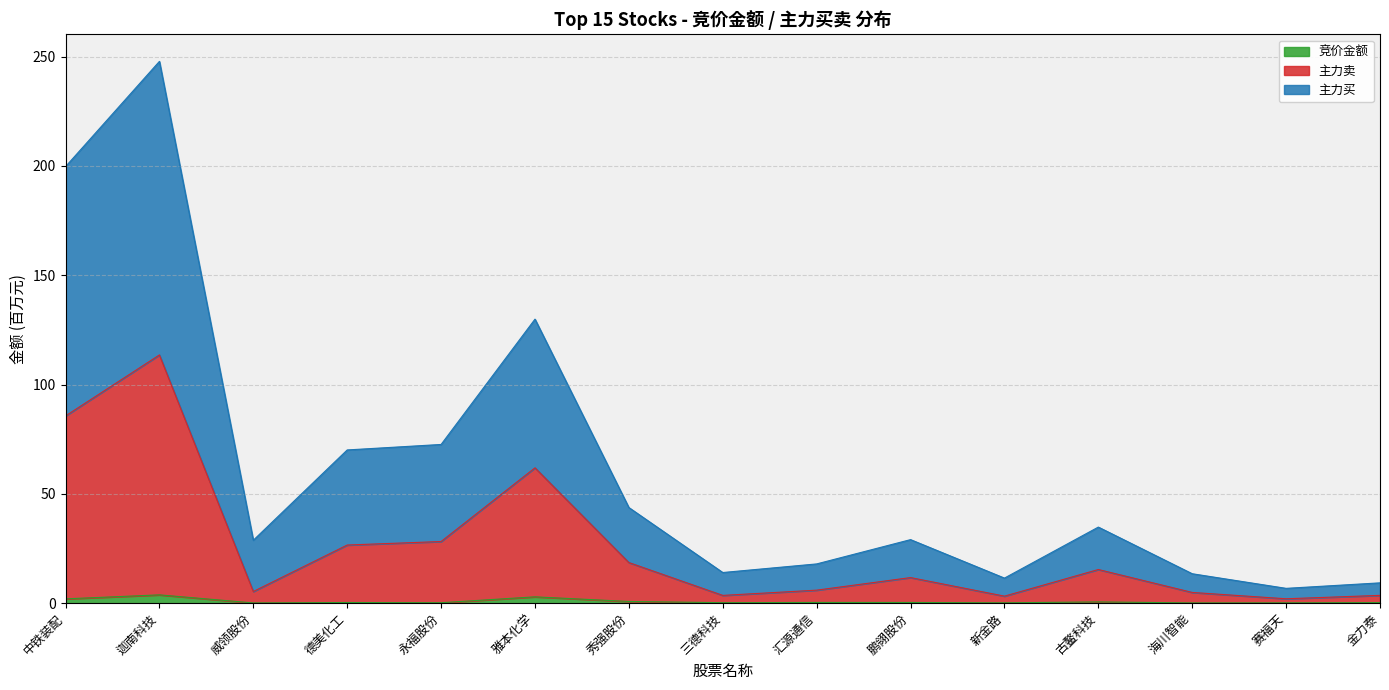

Is it true that 主力买 equals 70.1 at 德美化工?

True